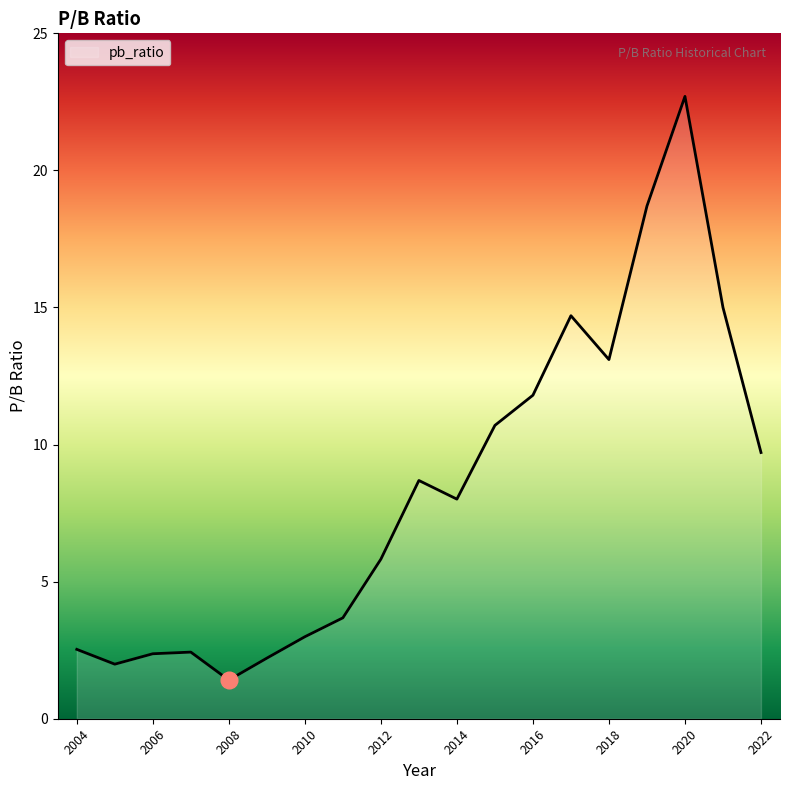

What is the smallest value displayed?

1.4